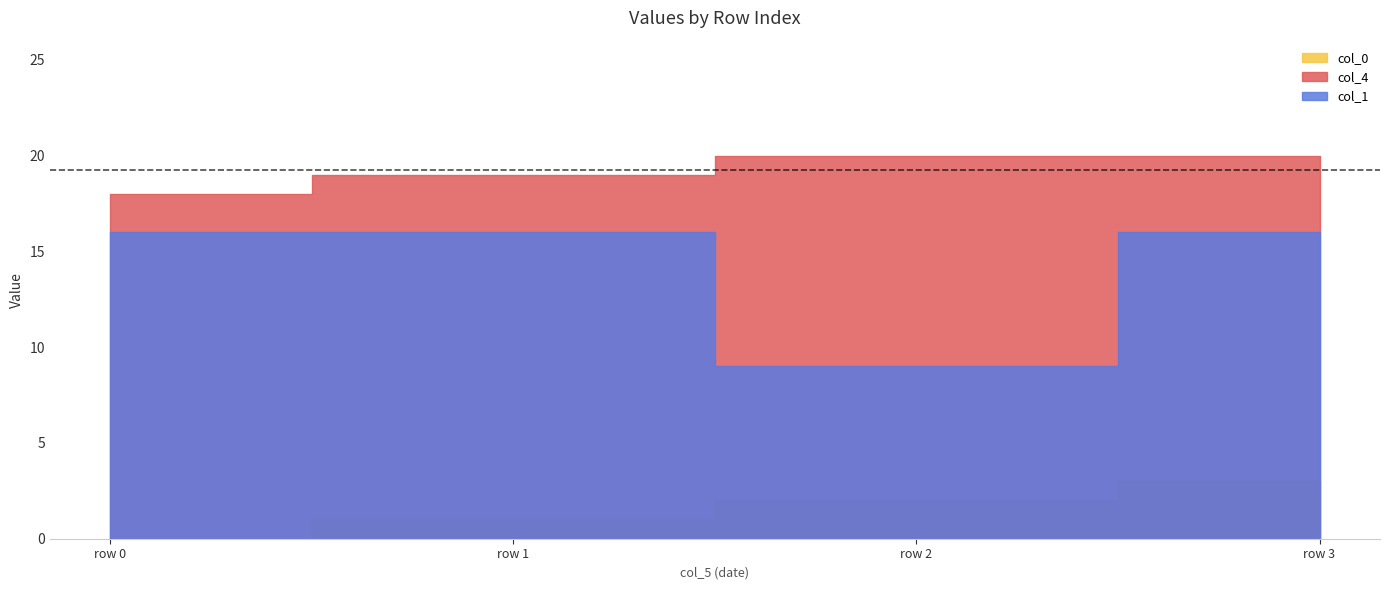

Reading left to right, transcribe all the data shown in this chart.

col_0: 18/05/2023=0	18/05/2023=1	18/05/2023=2	18/05/2023=3
col_4: 18/05/2023=18	18/05/2023=19	18/05/2023=20	18/05/2023=20
col_1: 18/05/2023=16	18/05/2023=16	18/05/2023=9	18/05/2023=16